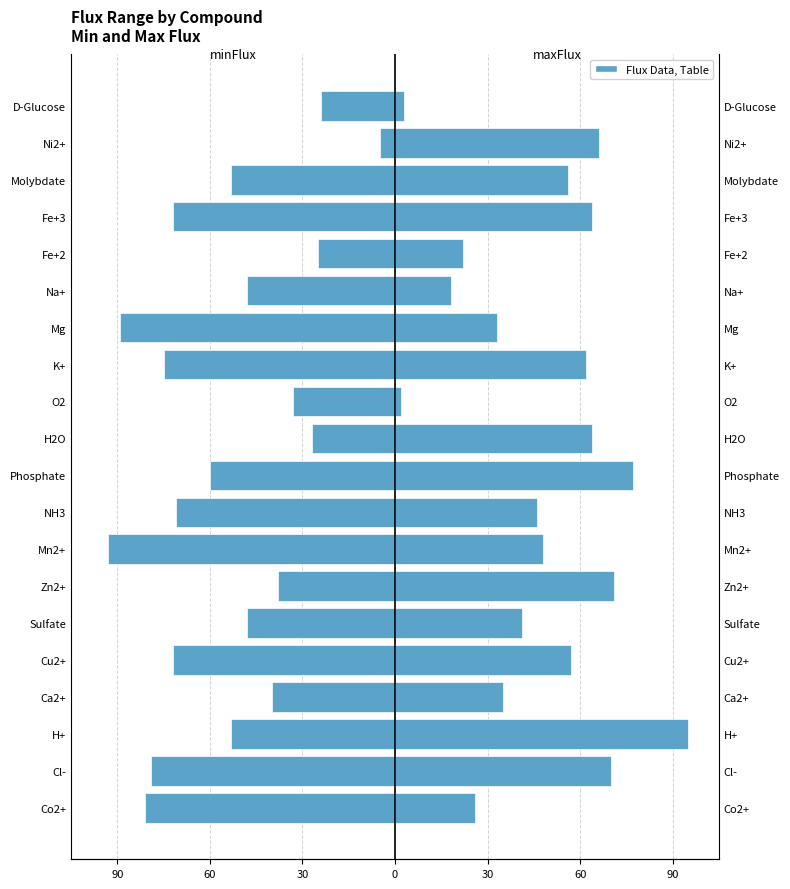

Is the value of minFlux at Fe+3 greater than the value of maxFlux at D-Glucose?

No